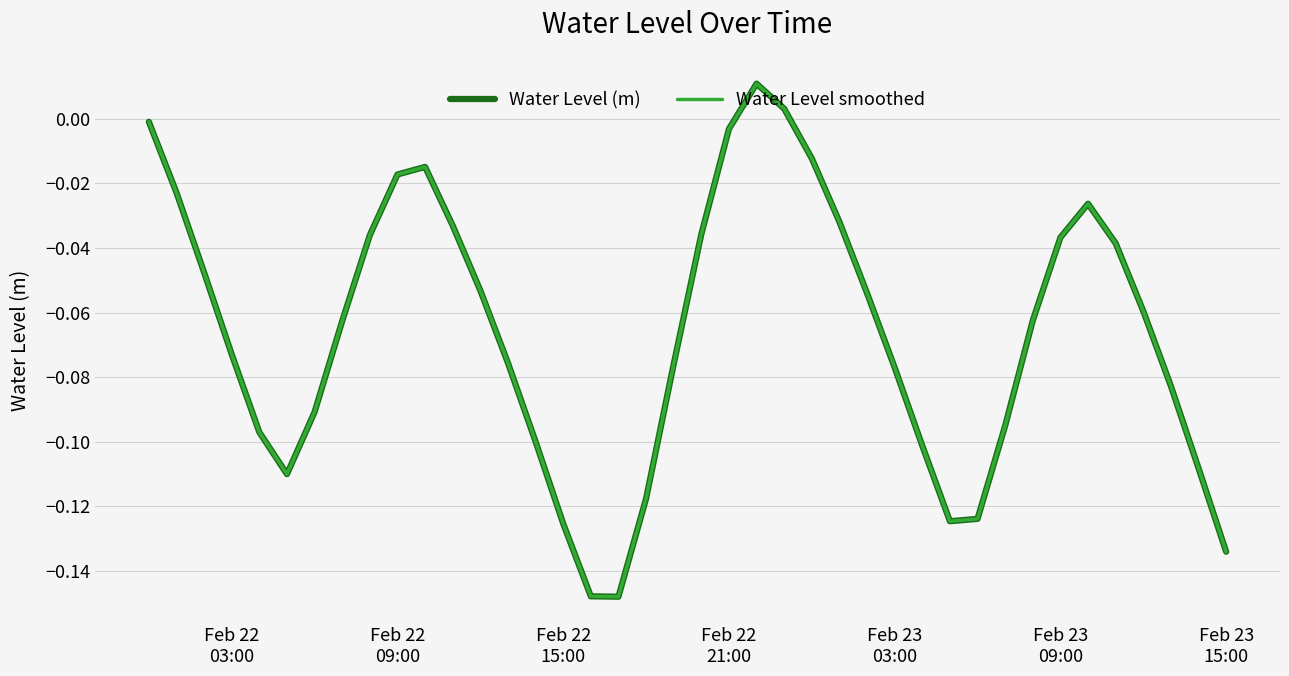

True or false: Water Level smoothed has more than 0 interior local peaks.

True